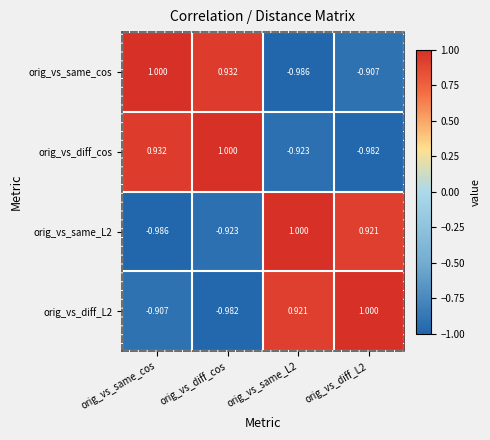

Count the number of categories in the chart.

4